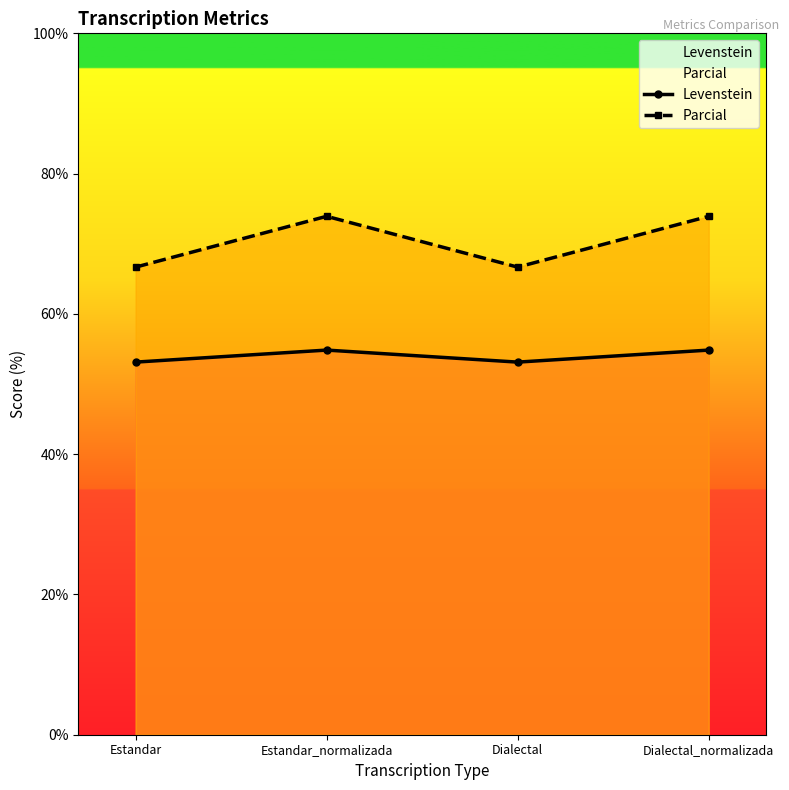

At which label does Levenstein first exceed 54?

Estandar_normalizada